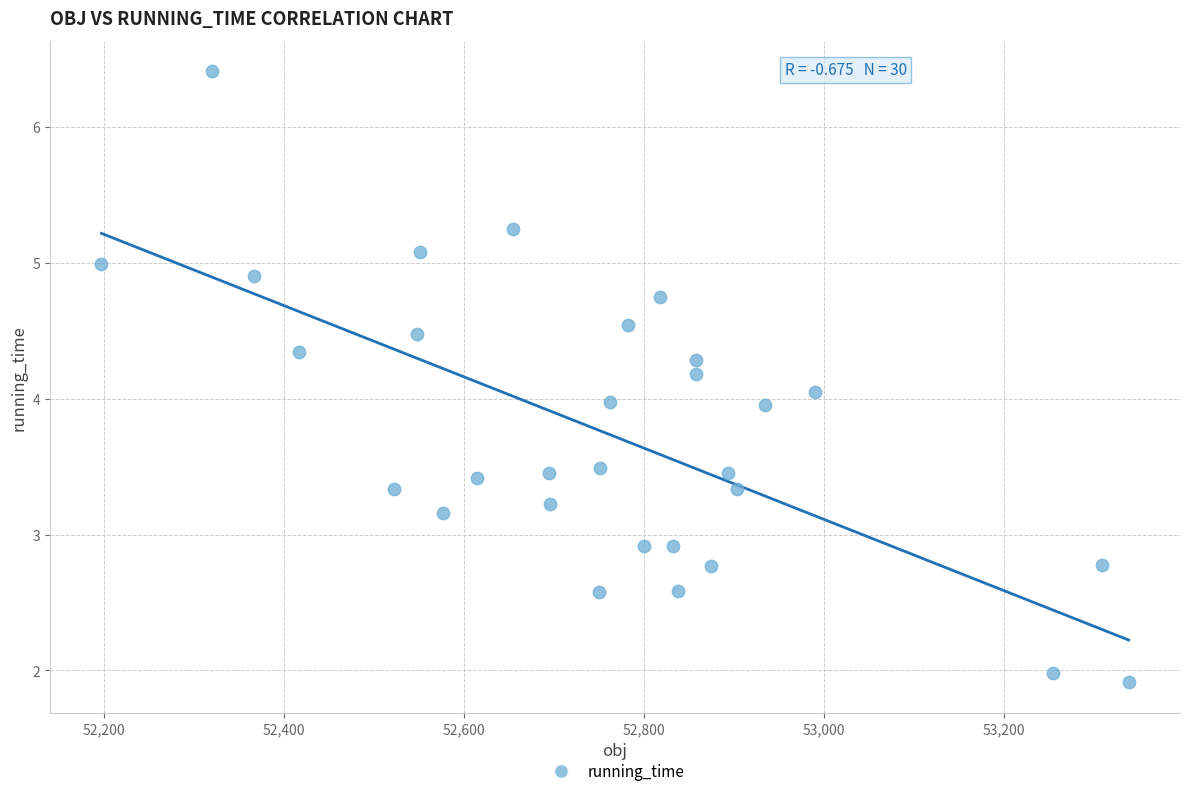

What is the range of X values (max minus min)?

1142.3